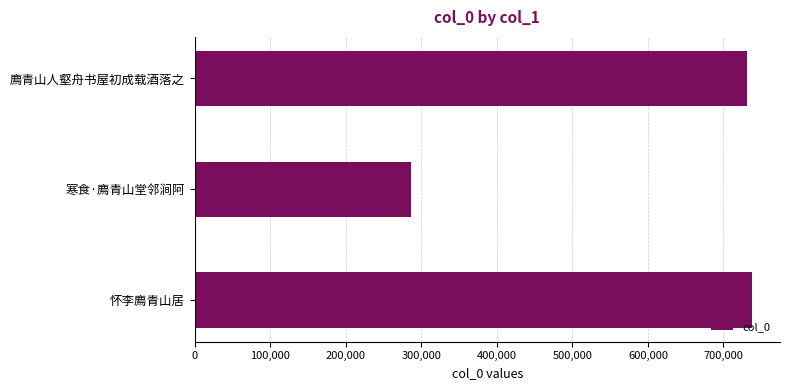

How many data points are less than 731580?

1